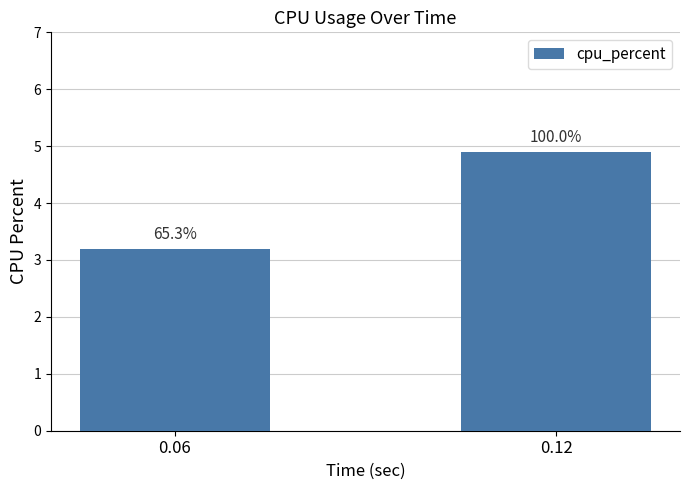

What is the value of the 2nd bar from the left?

4.9